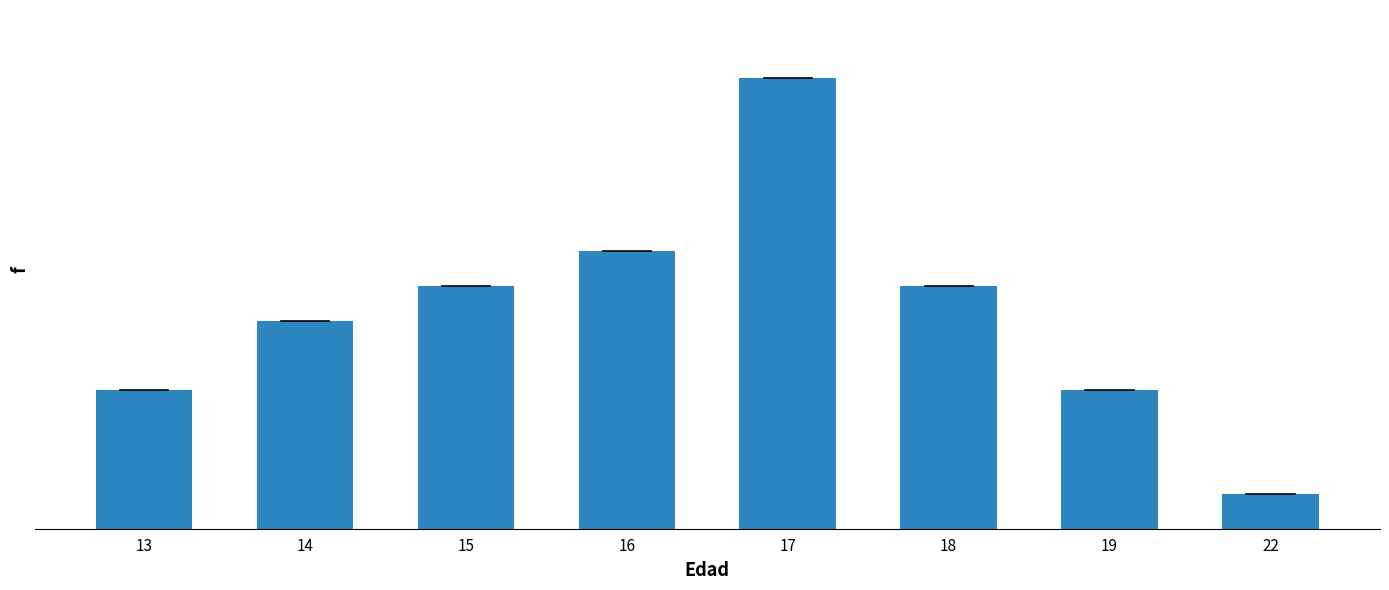

Read the value at 15, to the nearest 10.

10